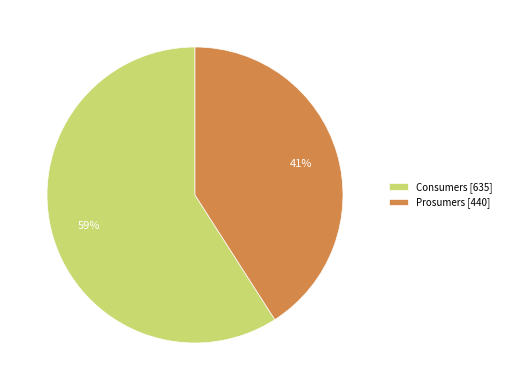

The Consumers slice represents 51% of the pie. True or false?

False